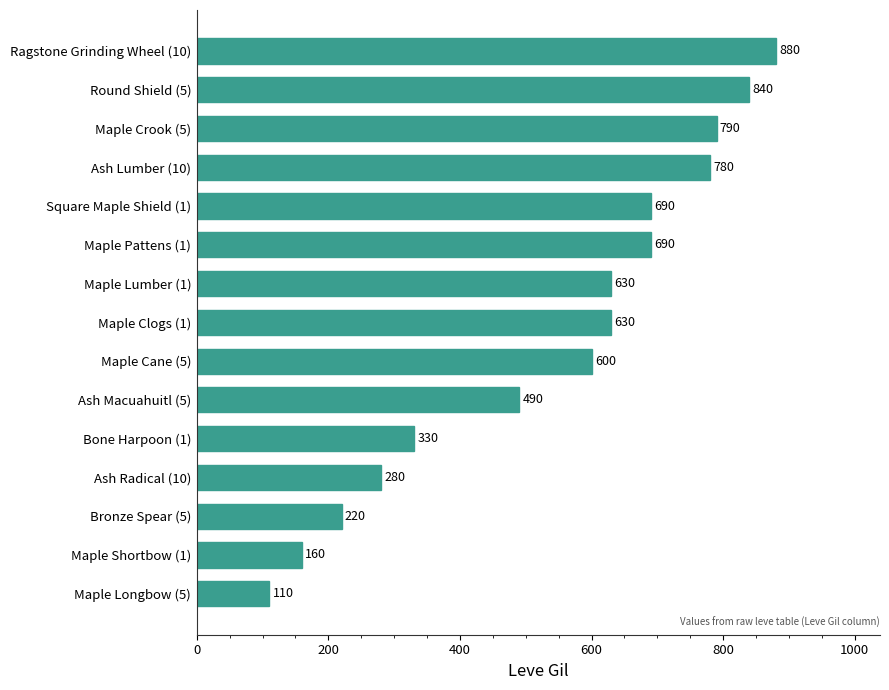

At which label is the value closest to 495?

Ash Macuahuitl (5)